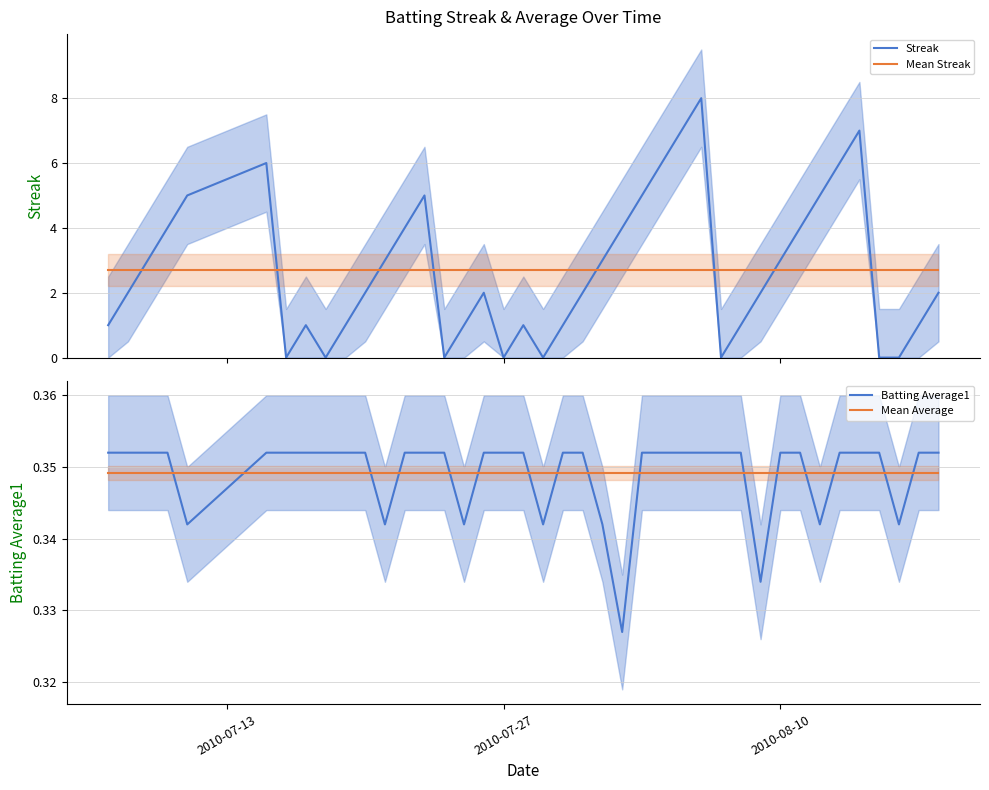

What is the minimum value for Mean Streak?

2.7